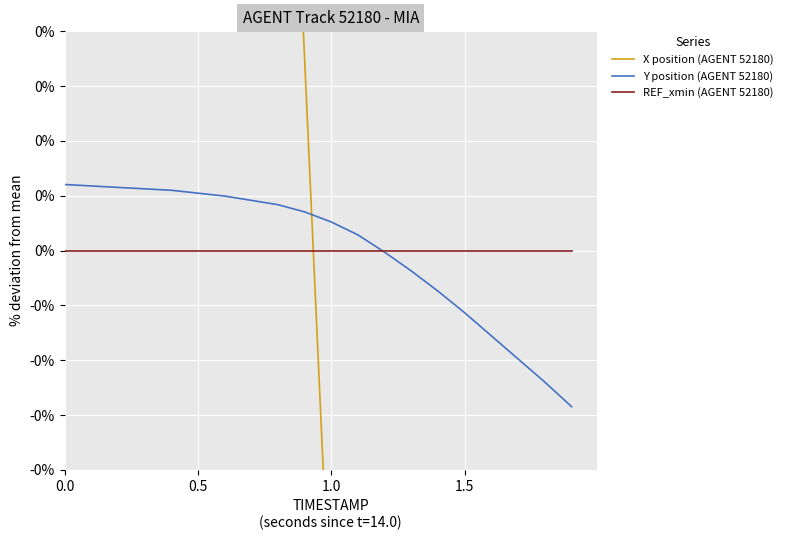

How many intersections are there between Y position (AGENT 52180) and X position (AGENT 52180)?

1